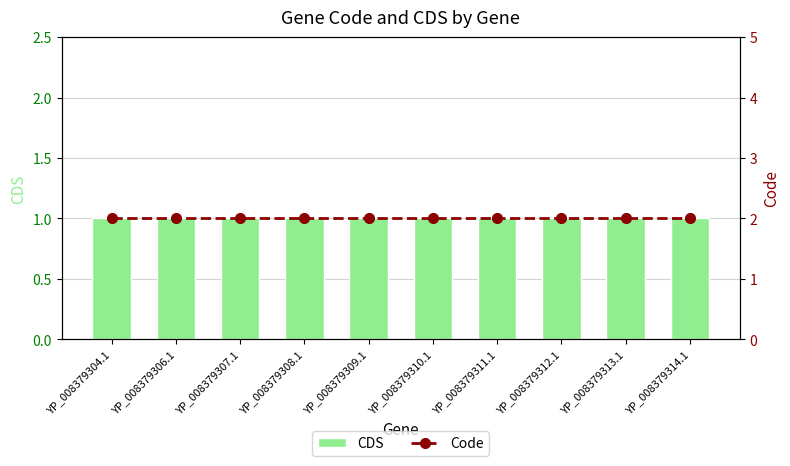

The value of CDS at YP_008379313.1 is 1. True or false?

True